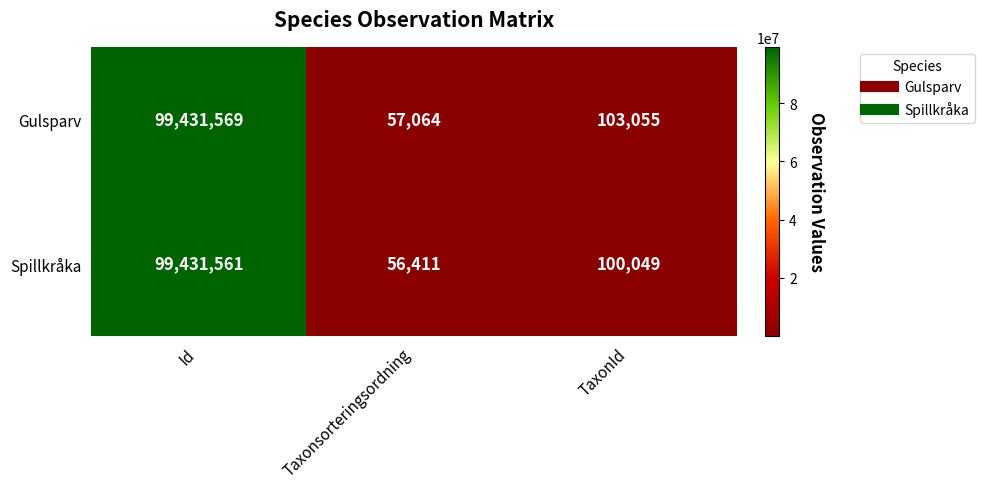

Reading left to right, list all the values displayed in this chart.

Gulsparv: 99431569	57064	103055
Spillkråka: 99431561	56411	100049